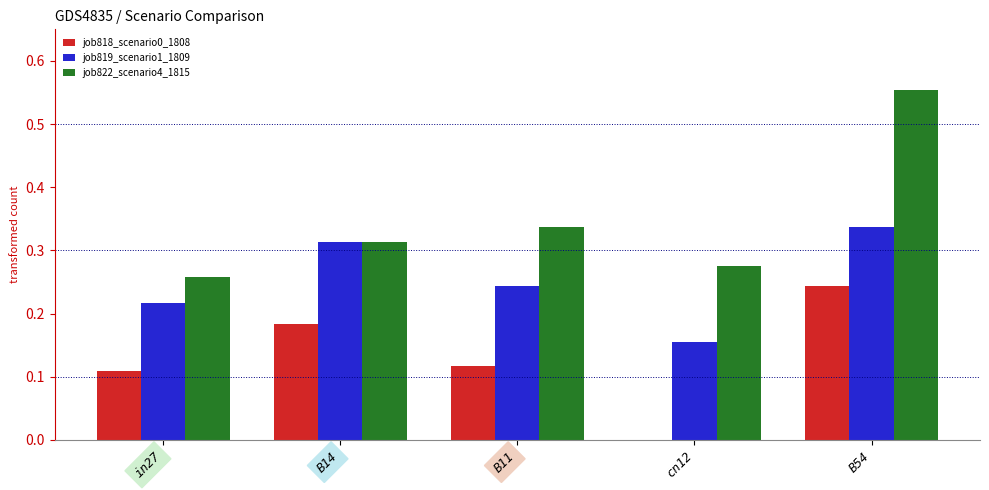

Which series changed the most between in27 and cn12?

job818_scenario0_1808